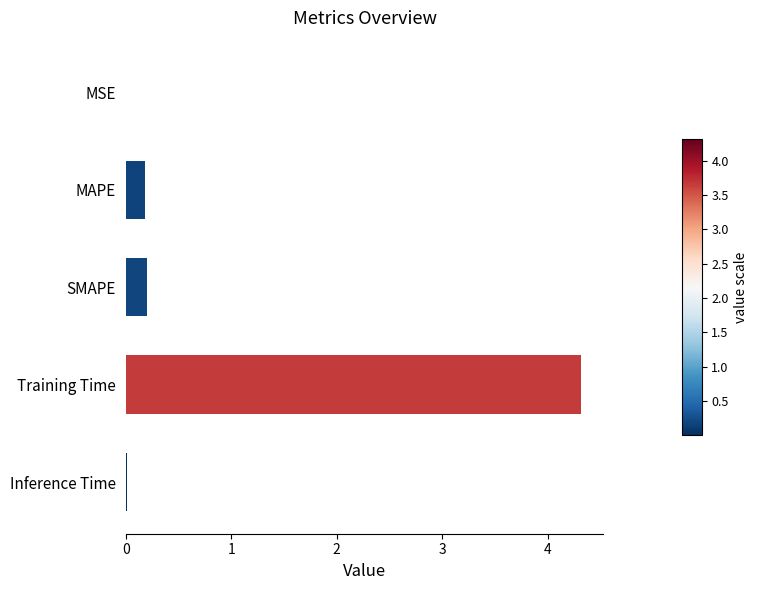

What is the sum of all values?

4.7